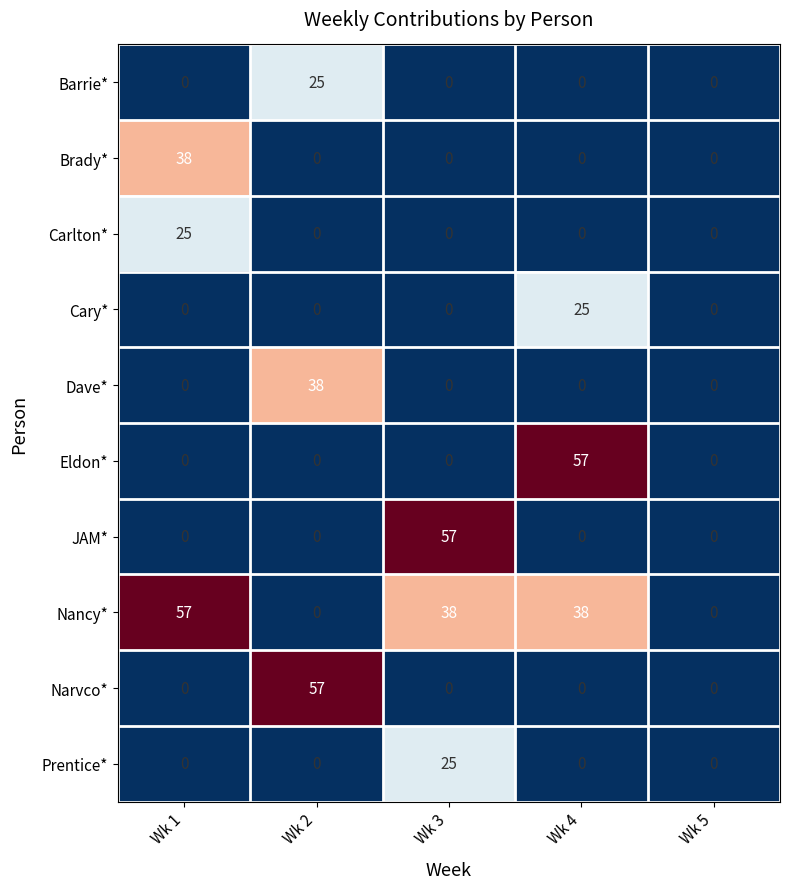

How many distinct data groups are displayed?

10